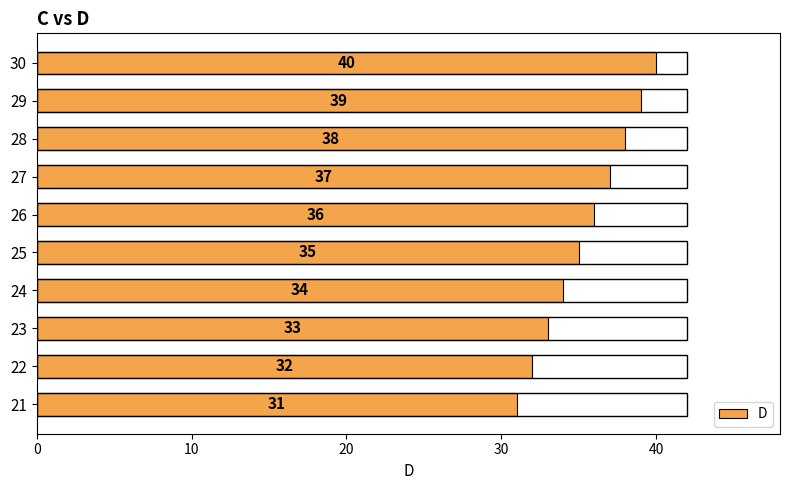

How many bars are there in total?

10